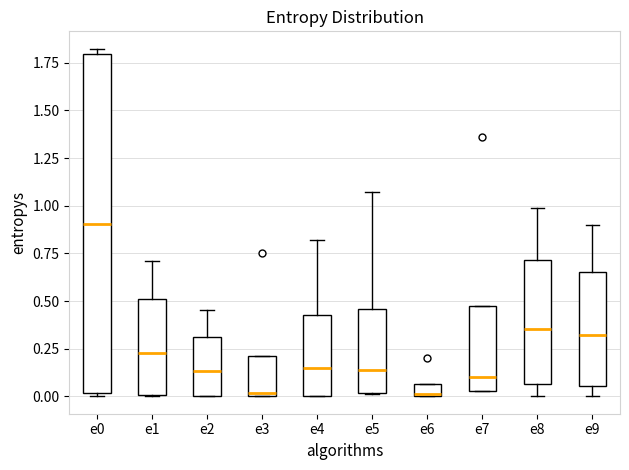

Which box is the tallest, from its lower edge to its upper edge?

e0